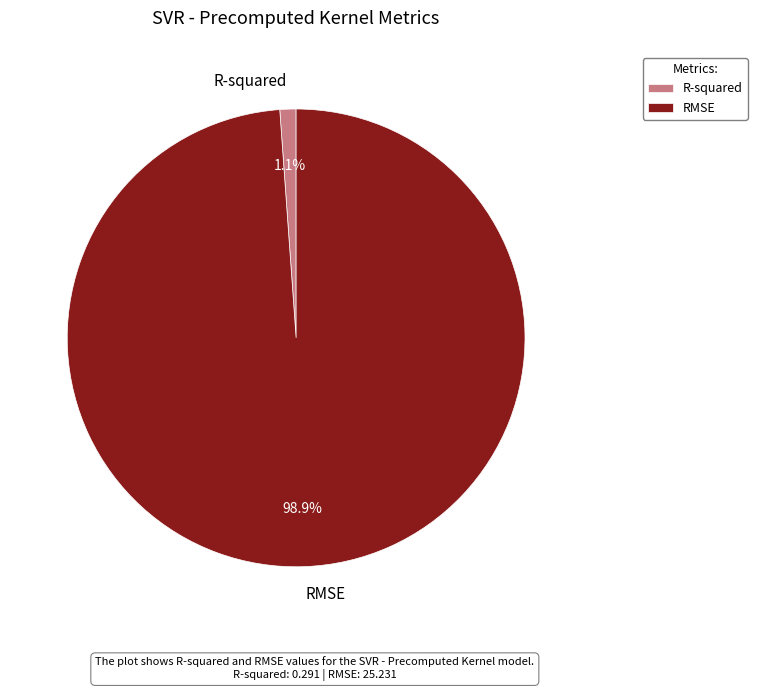

To the nearest percent, what is the average slice percentage?

50%